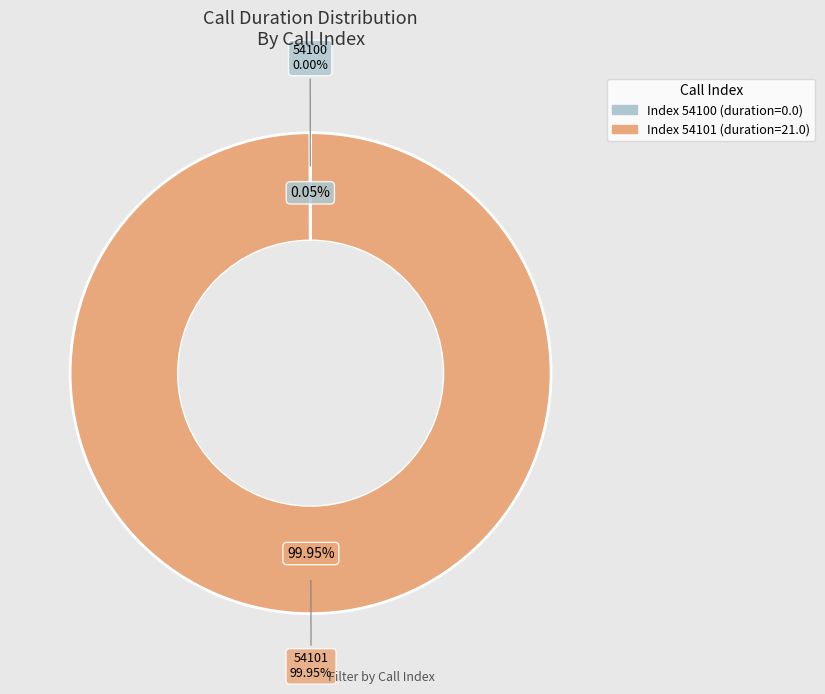

How many segments does this pie chart have?

2